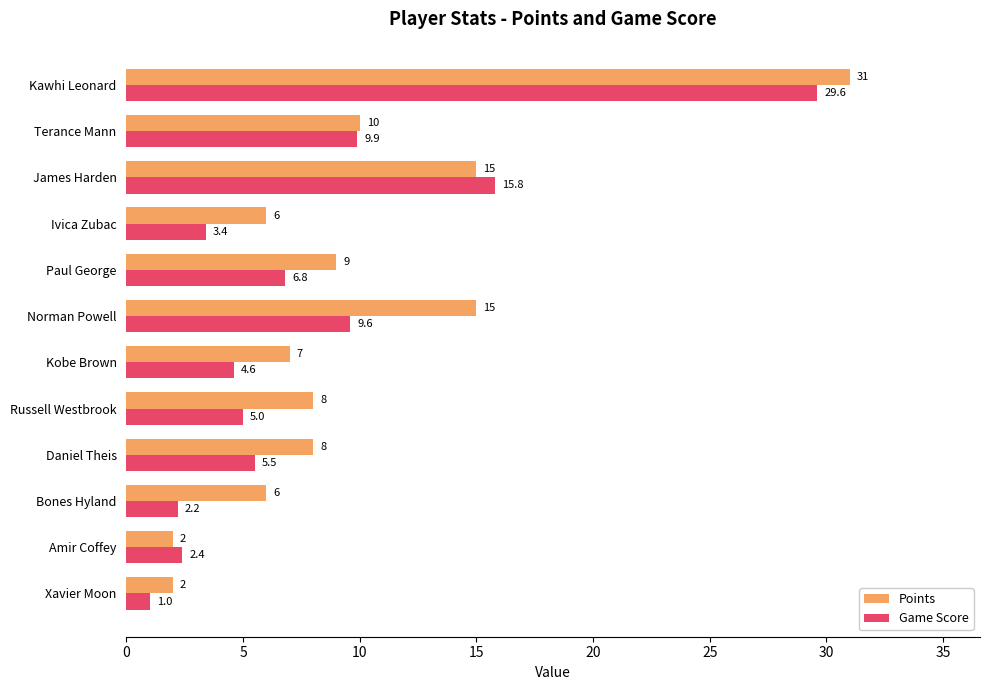

What is the lowest value of the Game Score series?

1.0